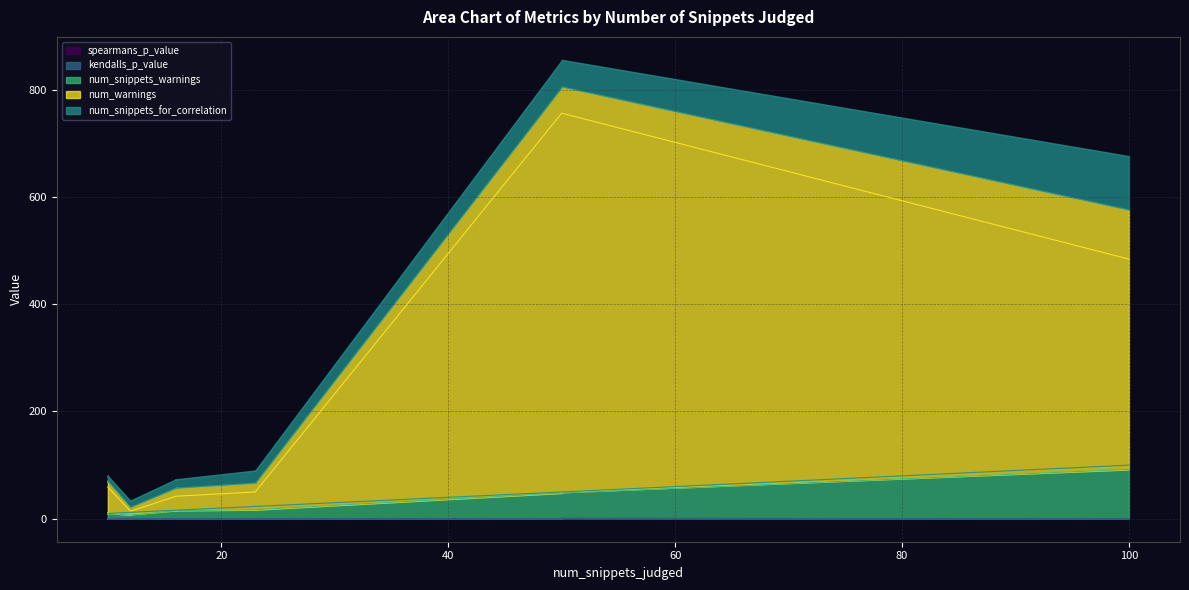

What are all the series names shown in the legend?

spearmans_p_value, kendalls_p_value, num_snippets_warnings, num_warnings, num_snippets_for_correlation